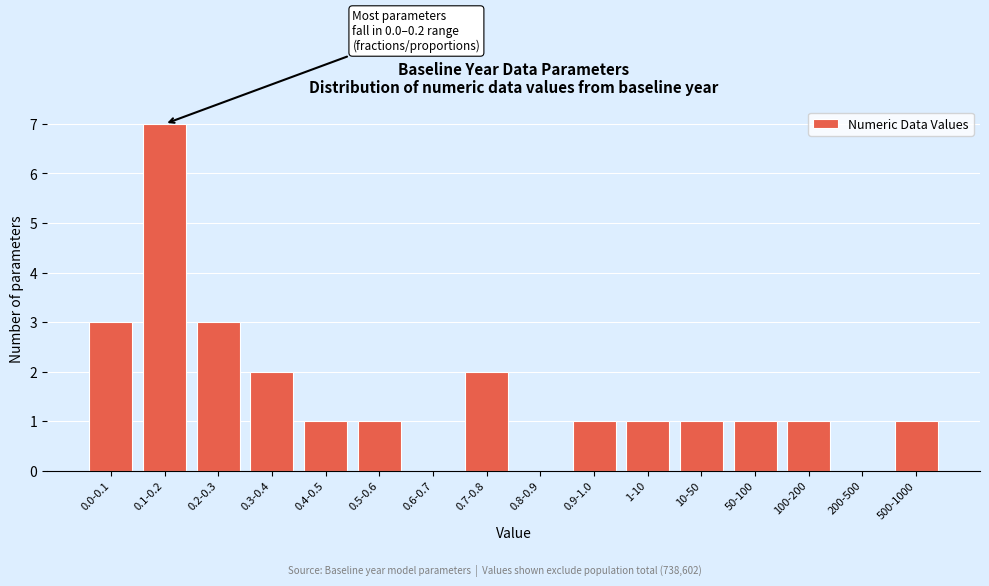

Reading left to right, list all the values displayed in this chart.

0.0-0.1=3	0.1-0.2=7	0.2-0.3=3	0.3-0.4=2	0.4-0.5=1	0.5-0.6=1	0.6-0.7=0	0.7-0.8=2	0.8-0.9=0	0.9-1.0=1	1-10=1	10-50=1	50-100=1	100-200=1	200-500=0	500-1000=1